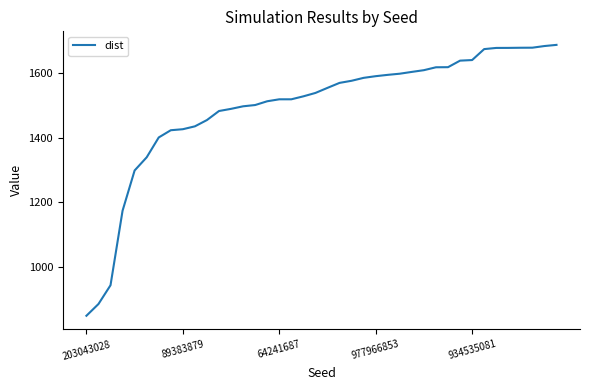

What is the greatest value displayed?

1687.8